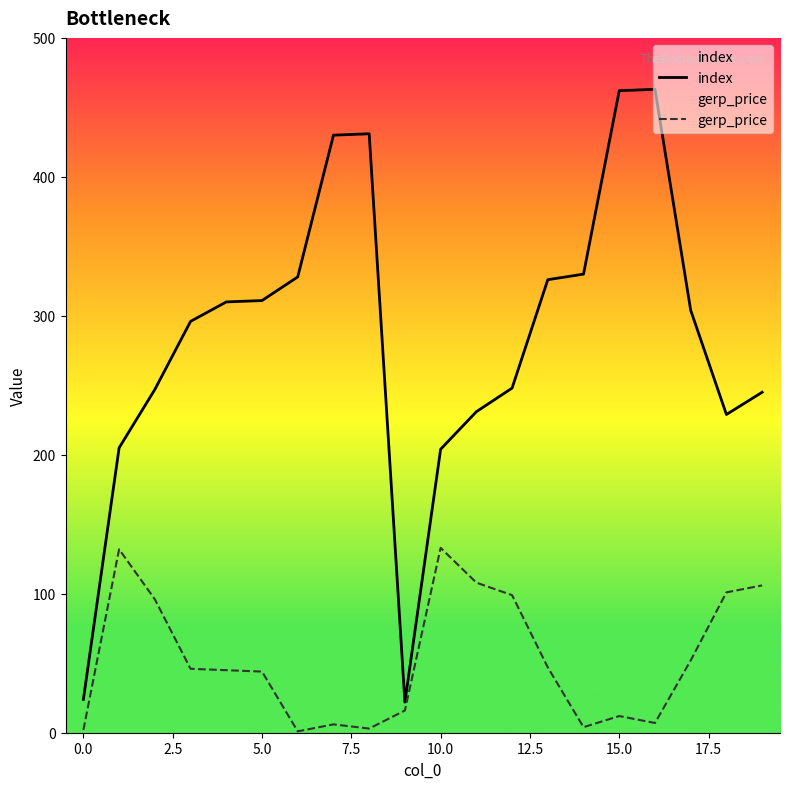

What is the highest value of the gerp_price series?

133